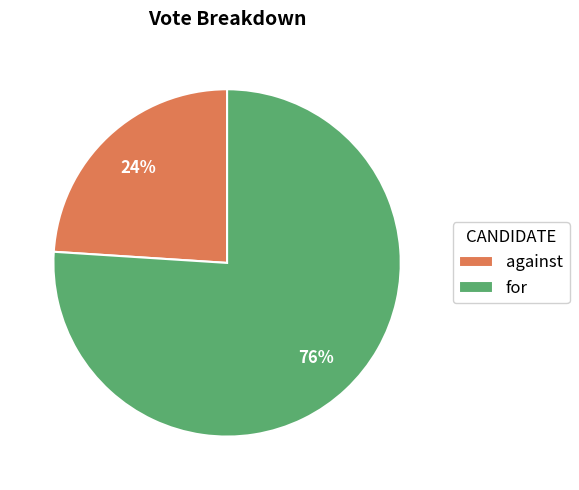

What percentage is the against slice, to the nearest percent?

24%